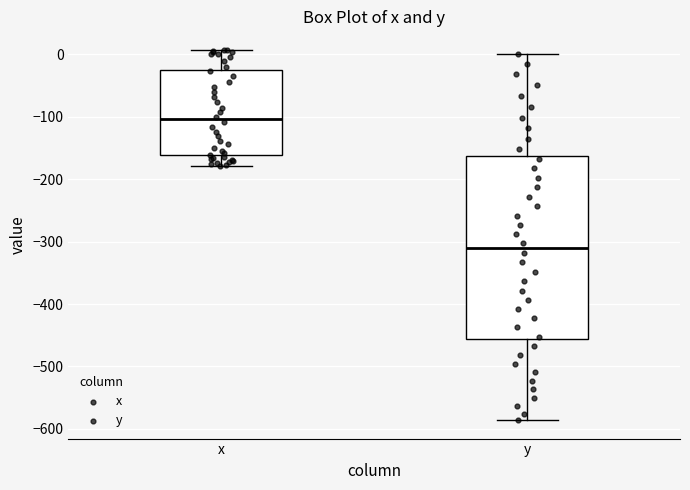

Reading left to right, transcribe this box plot: for each box, give where its median line is, the range the box spans, and where its two whiskers end, as read against the y-axis. The values are not printed on the chart, so give them approximately, as read against the axis.

x: median -100, box -160 to -30, whiskers -180 to 10
y: median -310, box -460 to -160, whiskers -590 to 0